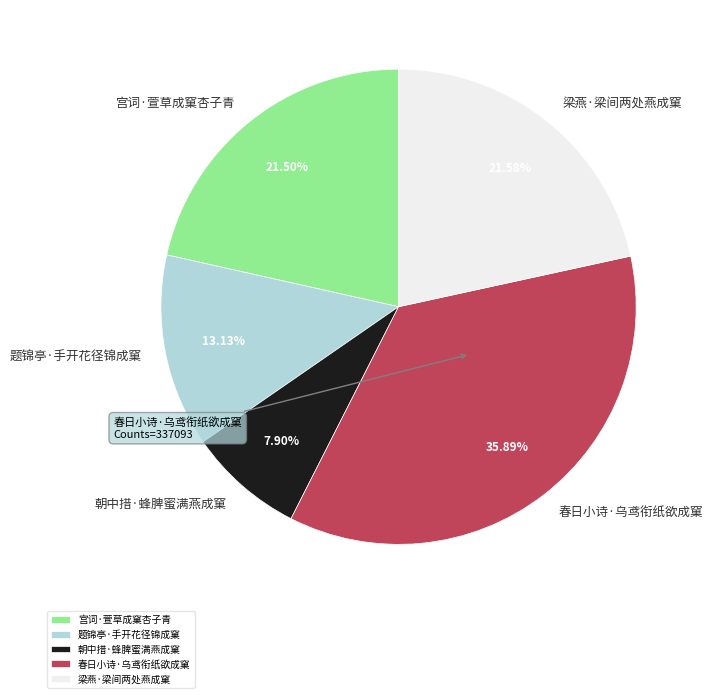

What is the ratio of the value at 宫词·萱草成窠杏子青 to the value at 题锦亭·手开花径锦成窠?

1.6